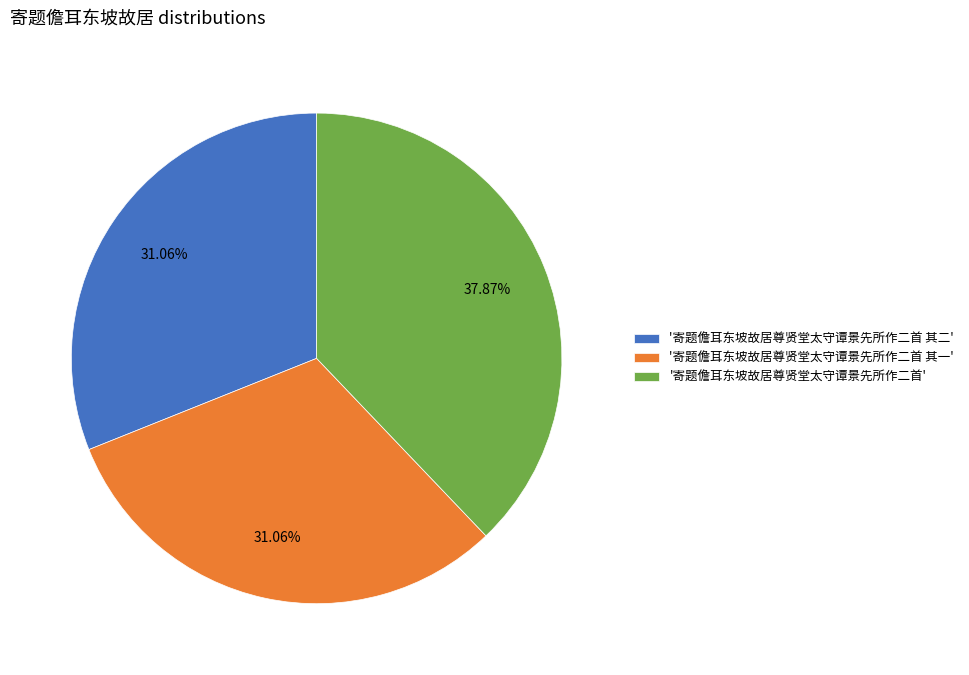

Does '寄题儋耳东坡故居尊贤堂太守谭景先所作二首 其一' account for over 50% of the chart?

No